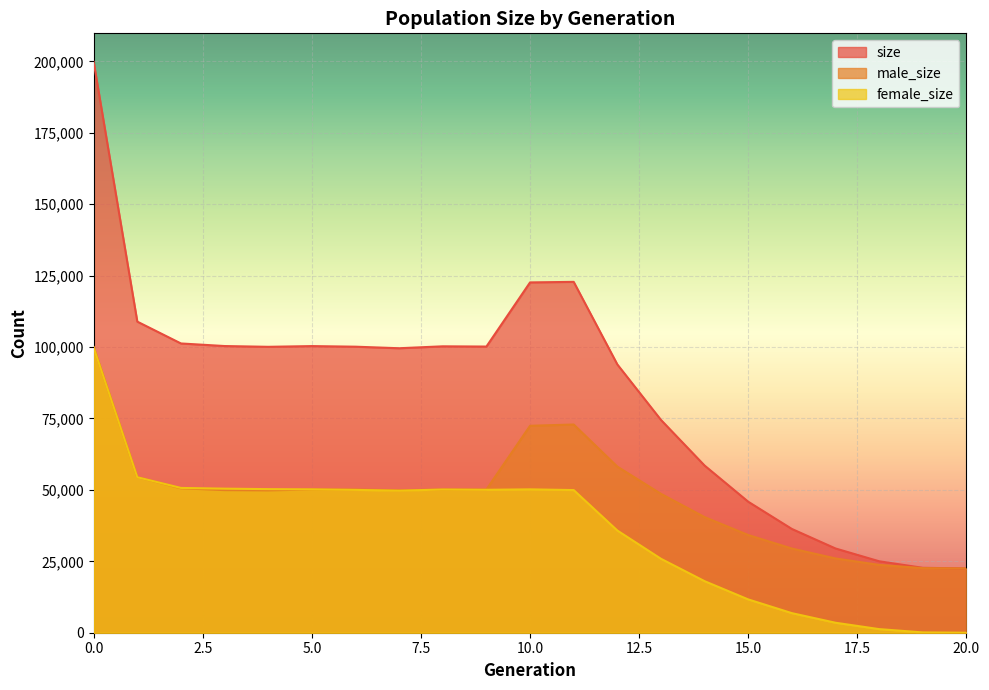

What are all the series names shown in the legend?

size, male_size, female_size